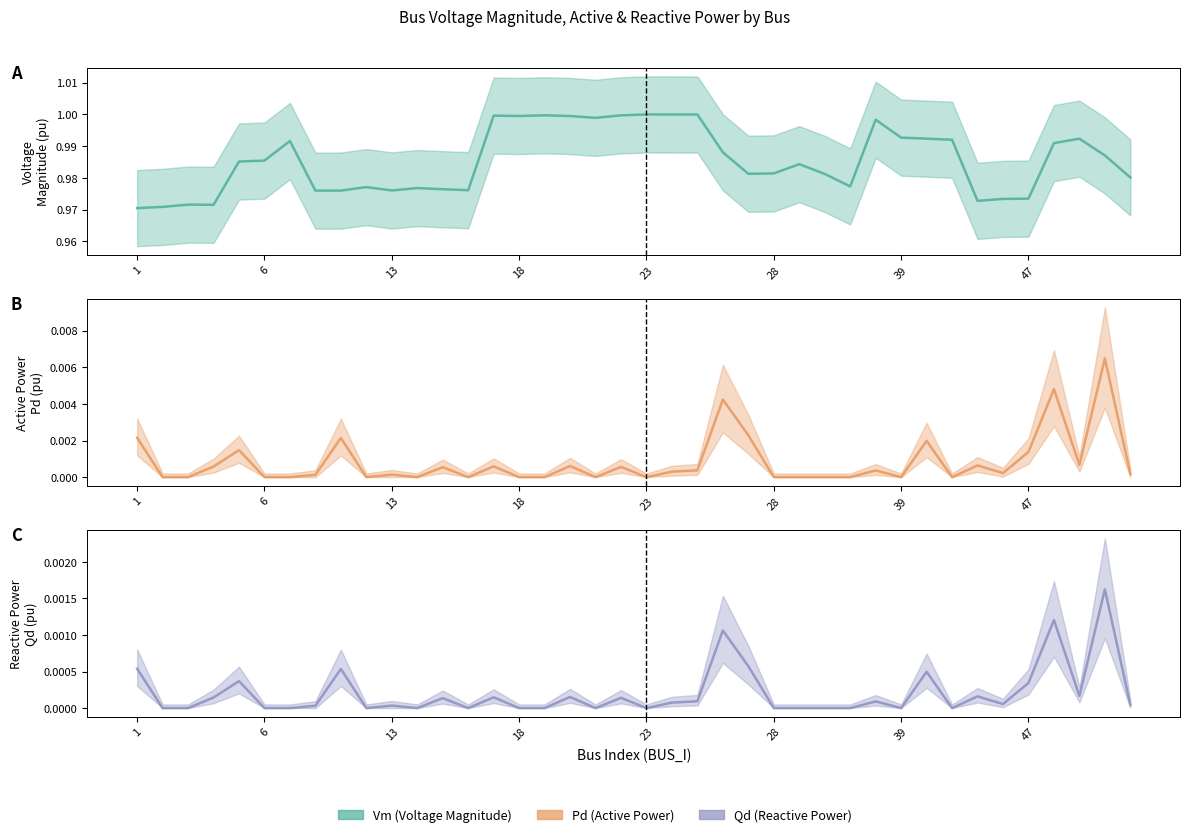

Reading left to right, what are all the values shown in this chart?

Vm: 1=1.0	2=1.0	3=1.0	4=1.0	5=1.0	6=1.0	9=1.0	10=1.0	11=1.0	12=1.0	13=1.0	14=1.0	15=1.0	16=1.0	17=1.0	18=1.0	19=1.0	20=1.0	21=1.0	22=1.0	23=1.0	24=1.0	25=1.0	26=1.0	27=1.0	28=1.0	29=1.0	30=1.0	31=1.0	38=1.0	39=1.0	40=1.0	42=1.0	44=1.0	45=1.0	47=1.0	58=1.0	61=1.0	67=1.0	69=1.0
Pd: 1=0.0	2=0.0	3=0.0	4=0.0	5=0.0	6=0.0	9=0.0	10=0.0	11=0.0	12=0.0	13=0.0	14=0.0	15=0.0	16=0.0	17=0.0	18=0.0	19=0.0	20=0.0	21=0.0	22=0.0	23=0.0	24=0.0	25=0.0	26=0.0	27=0.0	28=0.0	29=0.0	30=0.0	31=0.0	38=0.0	39=0.0	40=0.0	42=0.0	44=0.0	45=0.0	47=0.0	58=0.0	61=0.0	67=0.0	69=0.0
Qd: 1=0.0	2=0.0	3=0.0	4=0.0	5=0.0	6=0.0	9=0.0	10=0.0	11=0.0	12=0.0	13=0.0	14=0.0	15=0.0	16=0.0	17=0.0	18=0.0	19=0.0	20=0.0	21=0.0	22=0.0	23=0.0	24=0.0	25=0.0	26=0.0	27=0.0	28=0.0	29=0.0	30=0.0	31=0.0	38=0.0	39=0.0	40=0.0	42=0.0	44=0.0	45=0.0	47=0.0	58=0.0	61=0.0	67=0.0	69=0.0